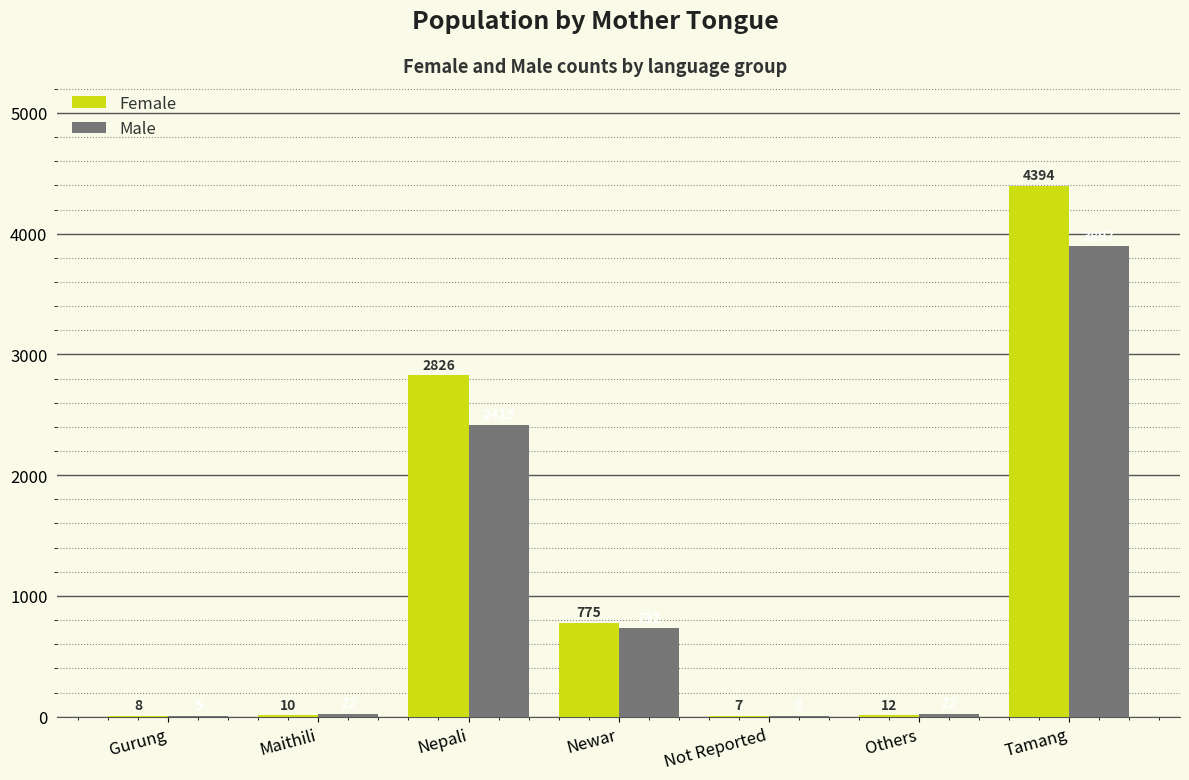

Is the value of Male at Gurung greater than the value of Female at Maithili?

No